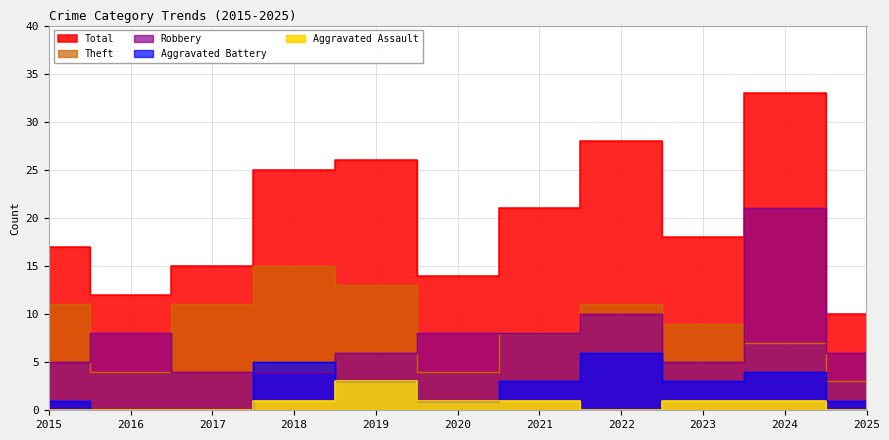

True or false: Aggravated Assault and Total intersect in this chart.

False